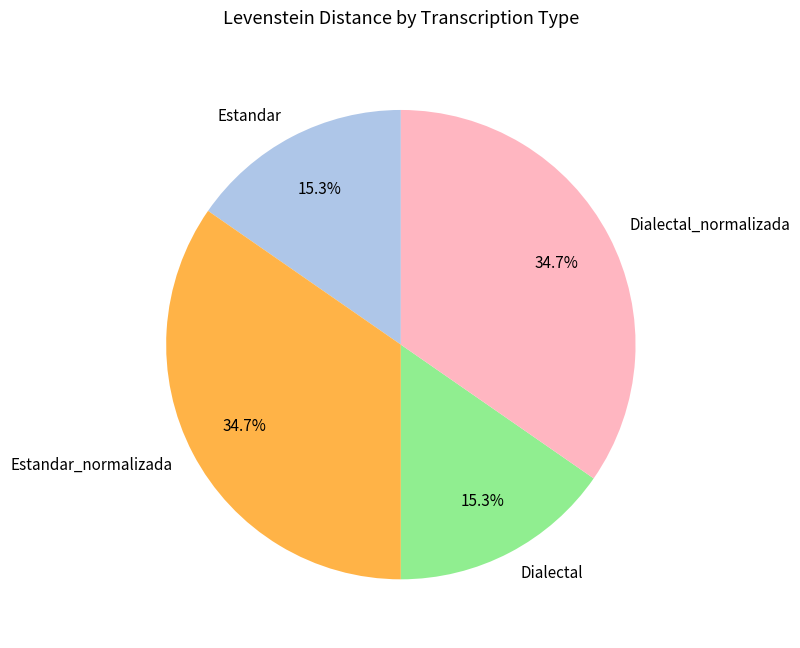

How many slices are in this pie chart?

4